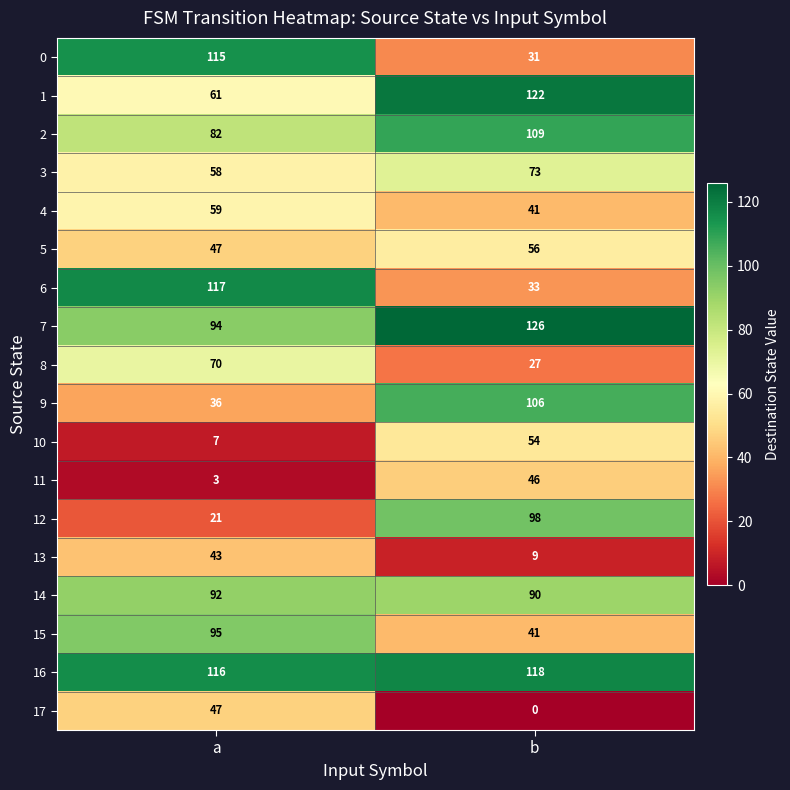

What is the spread (max minus min) of values at a?

114